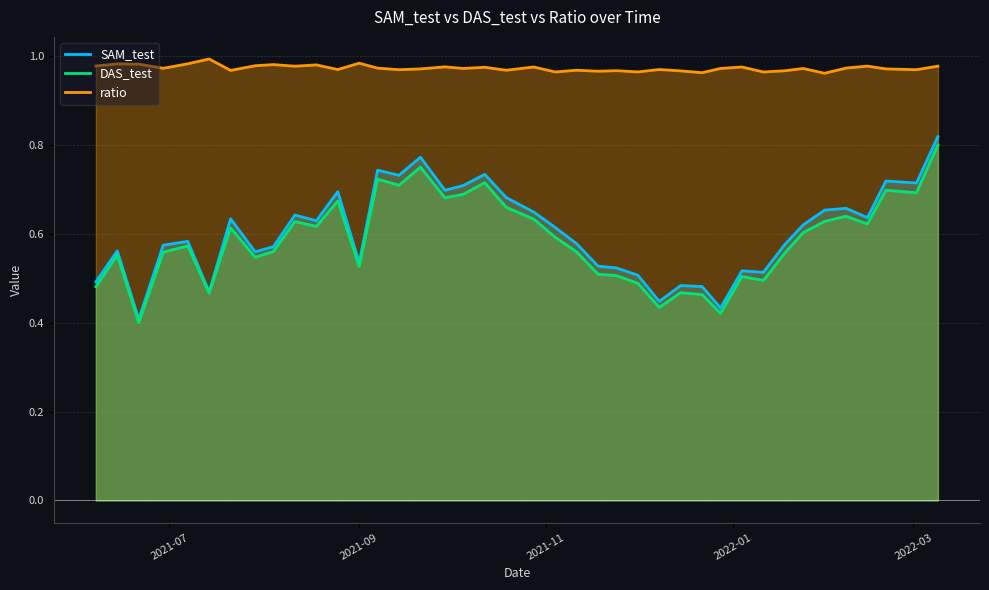

How many ratio values are between 0 and 1?

40